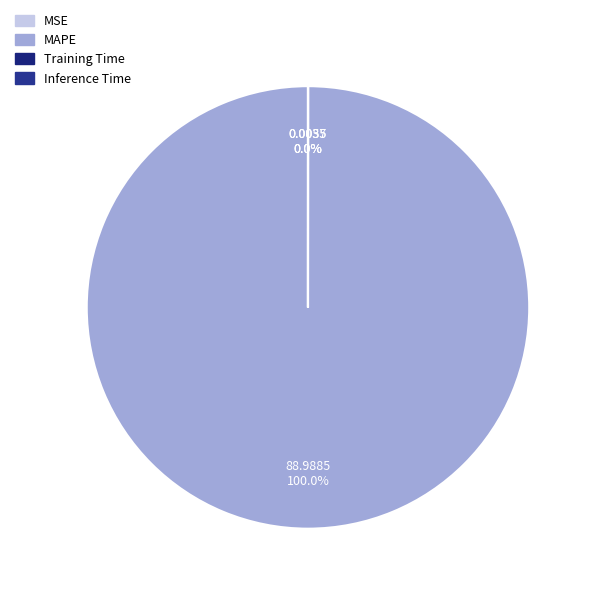

Does any single category account for the majority?

Yes